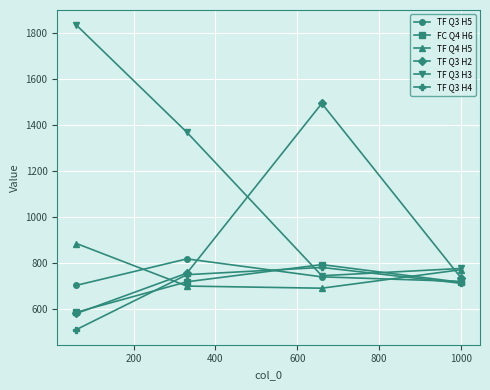

Does the chart display data point markers on the line(s)?

Yes